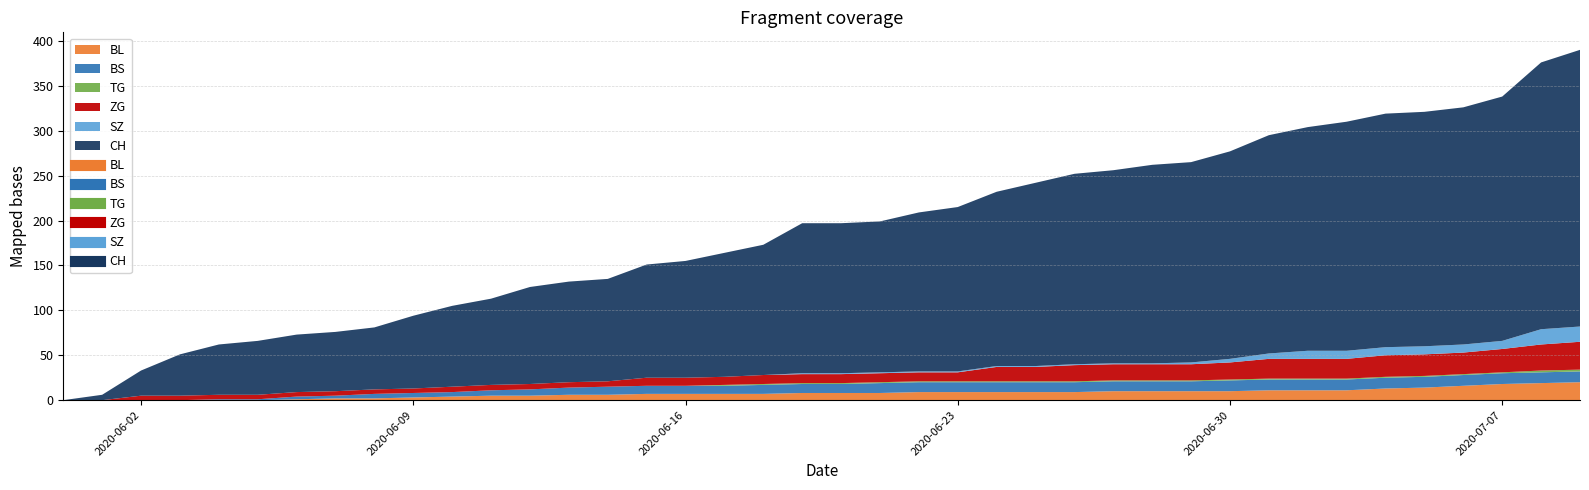

The TG series shows 1 at 2020-07-01. True or false?

True